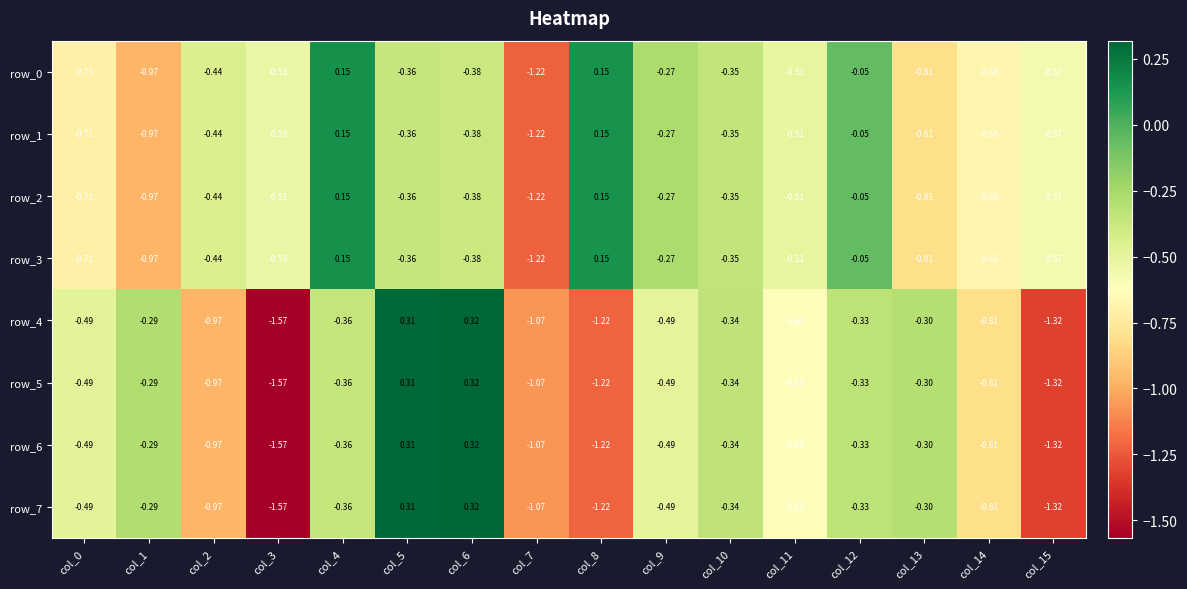

Count the number of data series in this chart.

8